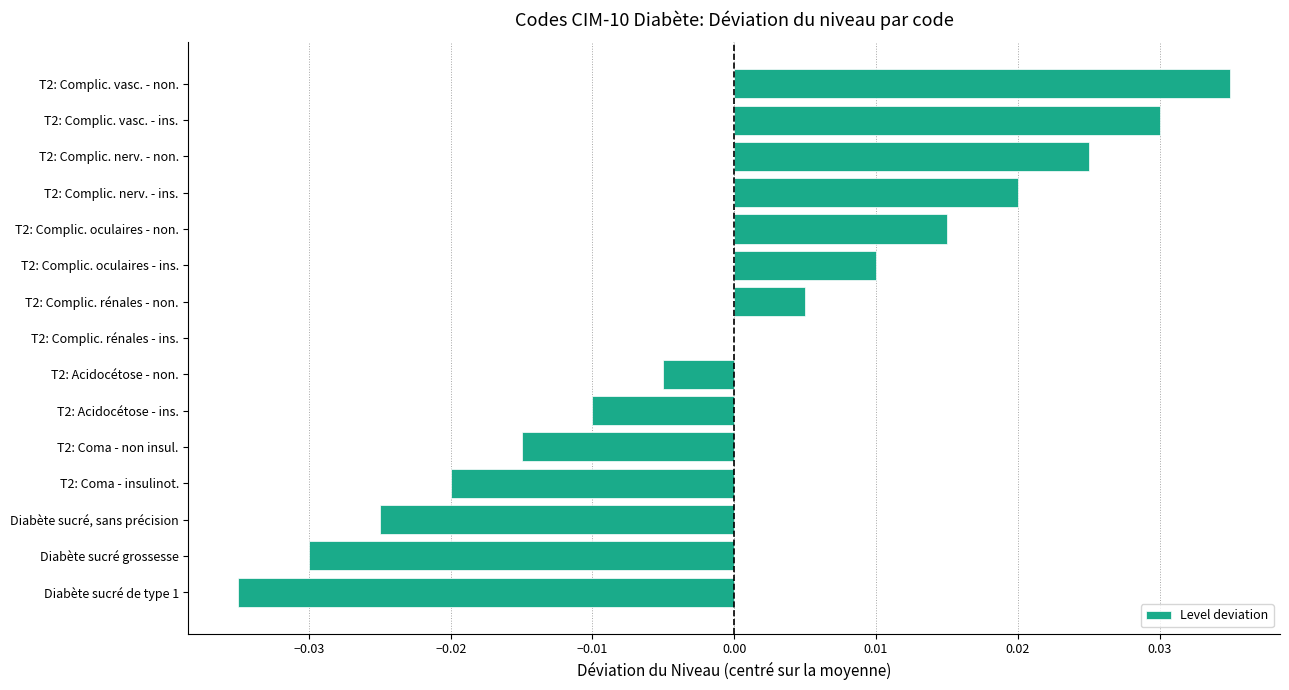

Is it true that the value at Diabète sucré, sans précision is -0.0?

True